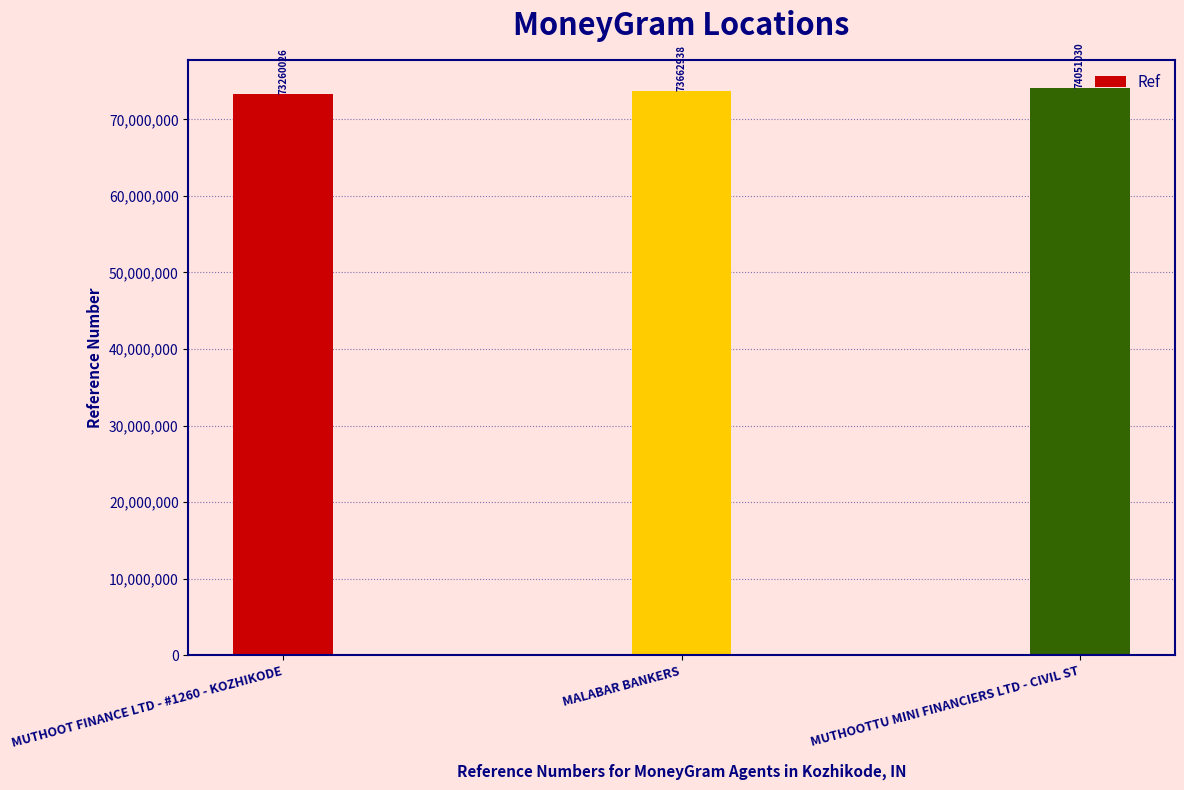

How many data points are less than 73662938?

1